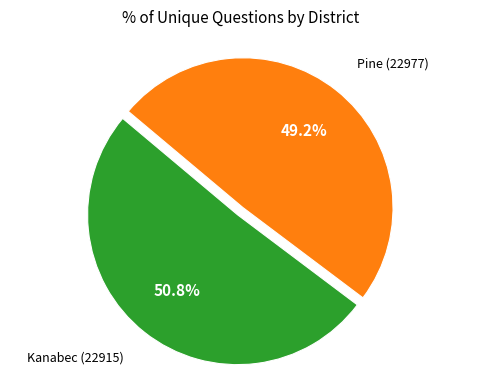

Is there any slice that represents more than half of the pie?

Yes